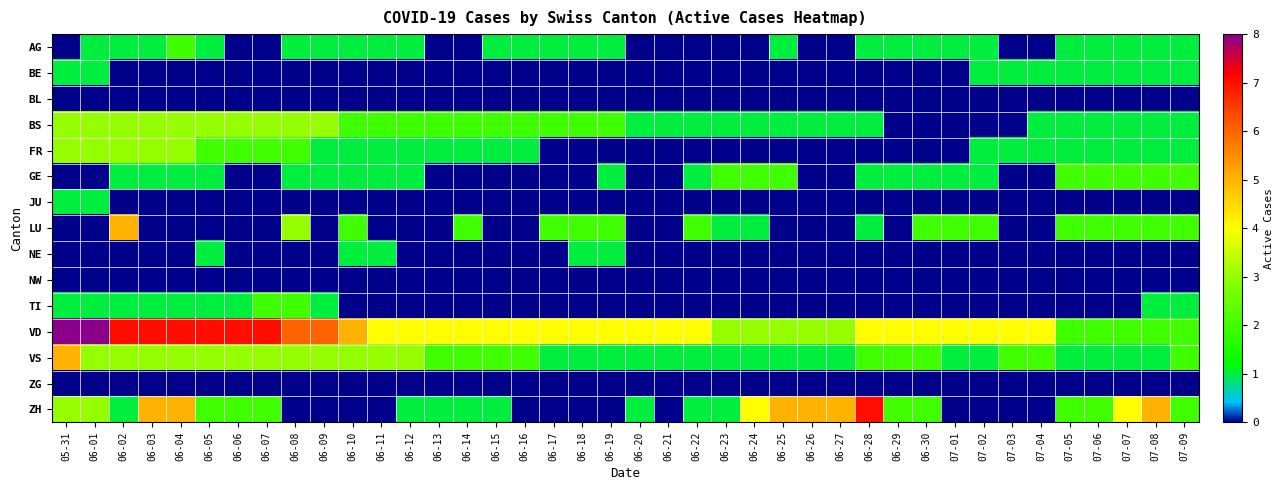

At which category is the sum across all series the highest?

05-31